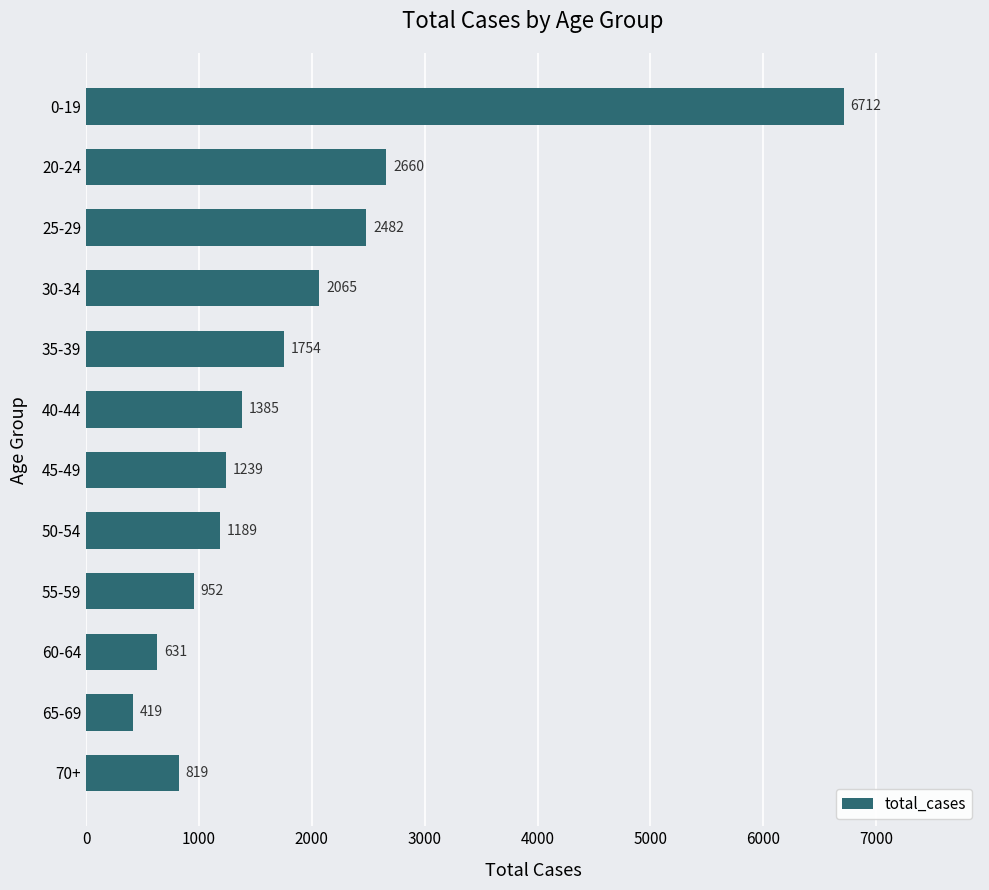

What is the value of the 1st bar from the top?

6712